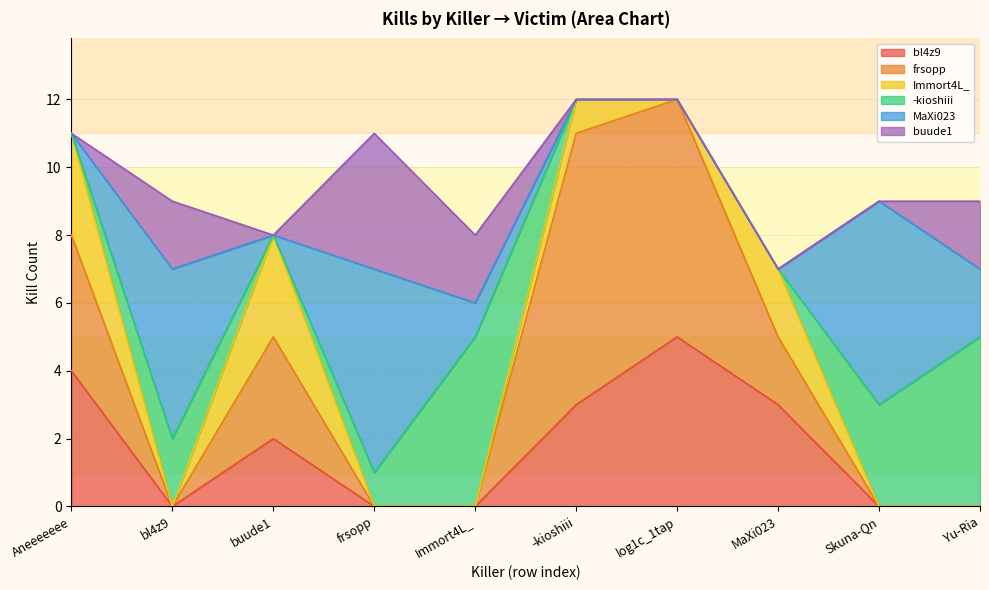

Does the chart have visible grid lines?

Yes